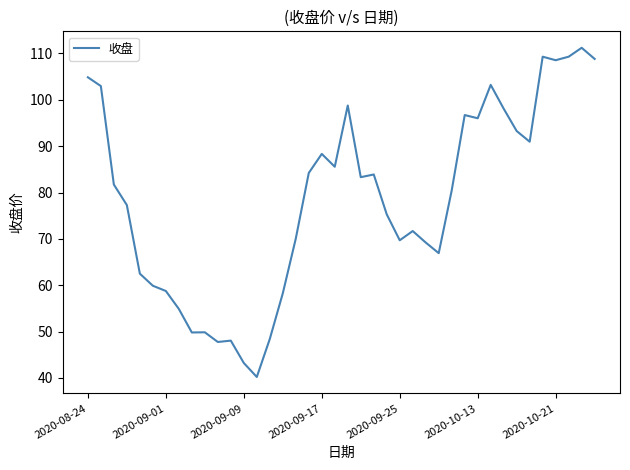

What is the difference between the maximum and minimum values?

71.0